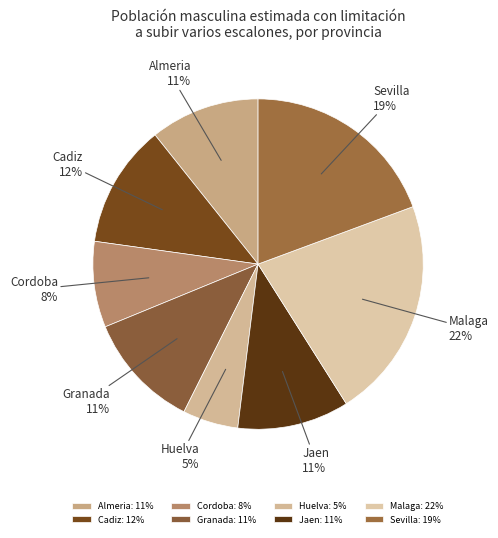

Which slice is the largest?

Malaga